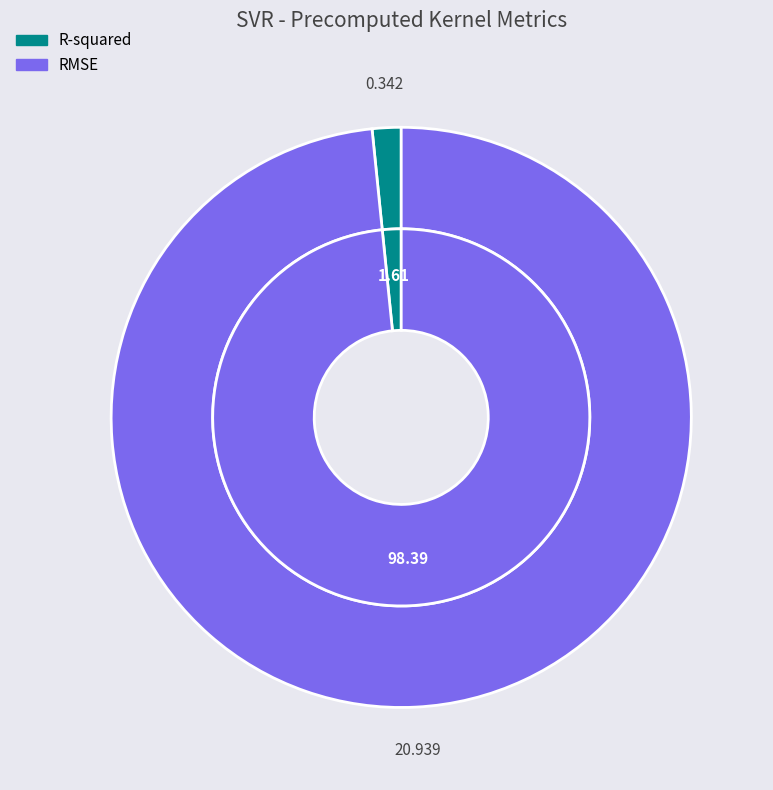

Which has a higher value, RMSE or R-squared?

RMSE